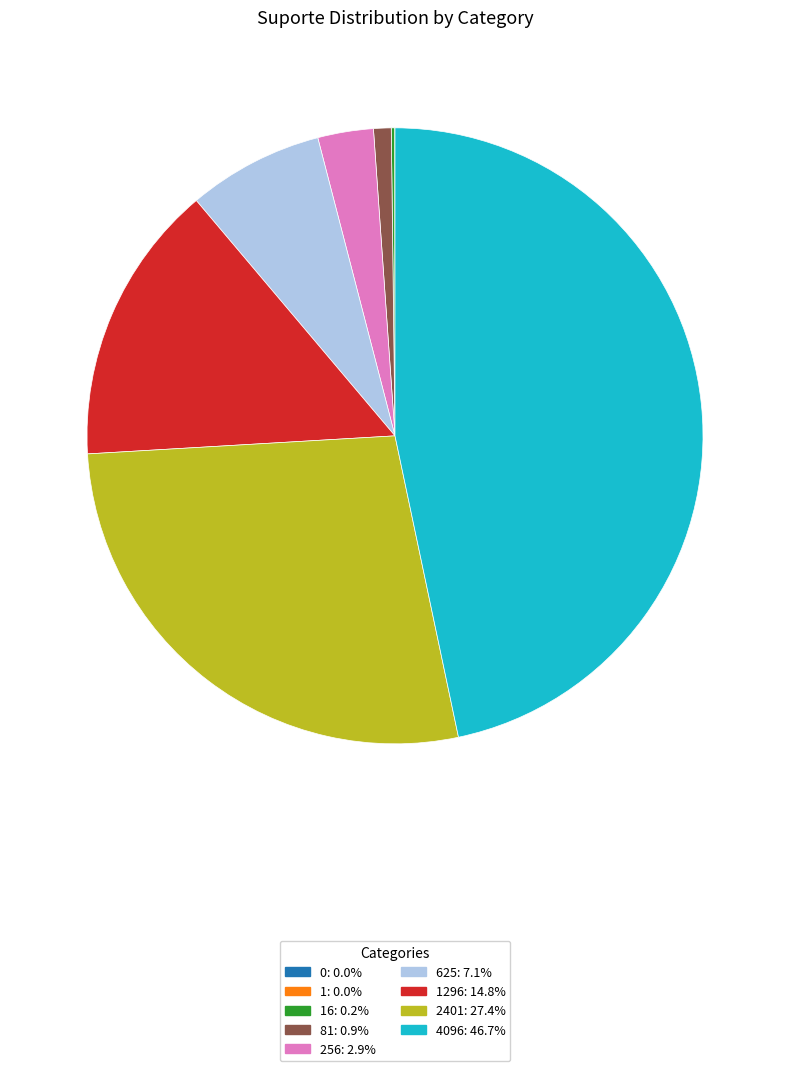

Is there a majority slice in this chart?

No